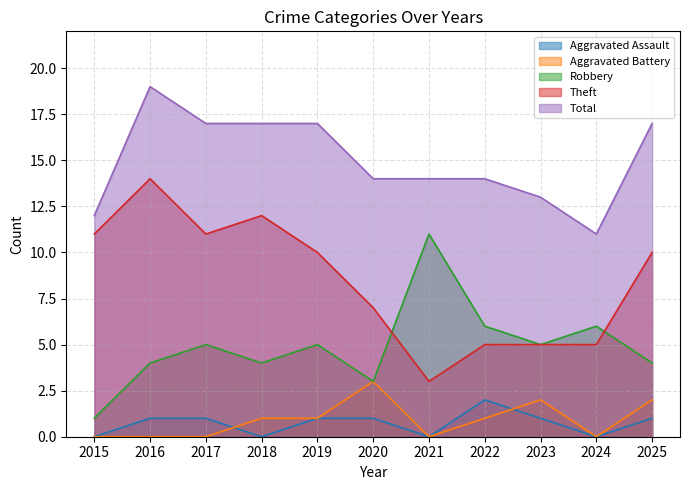

What is the value of the Total point at the 1st from the left?

12